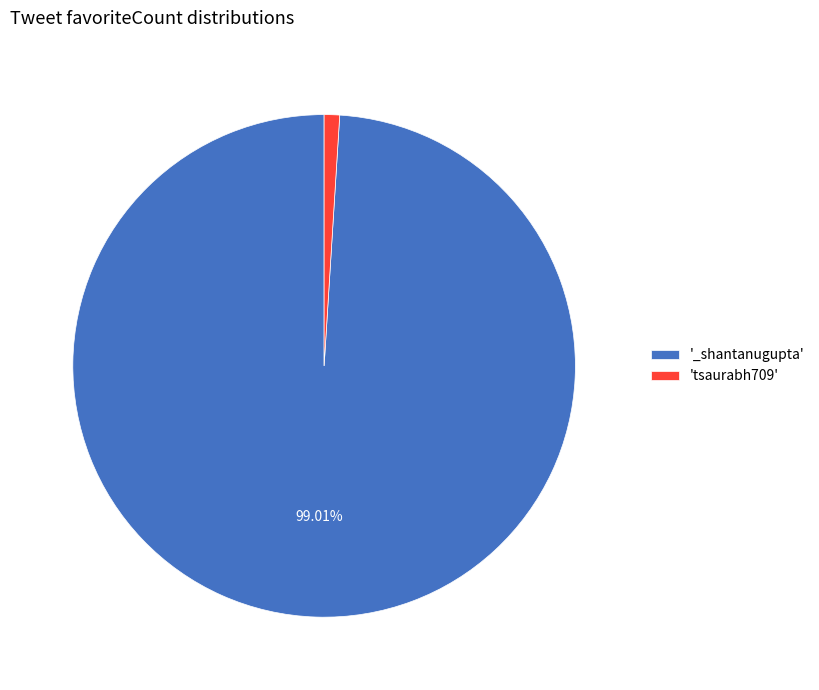

How many segments does this pie chart have?

2